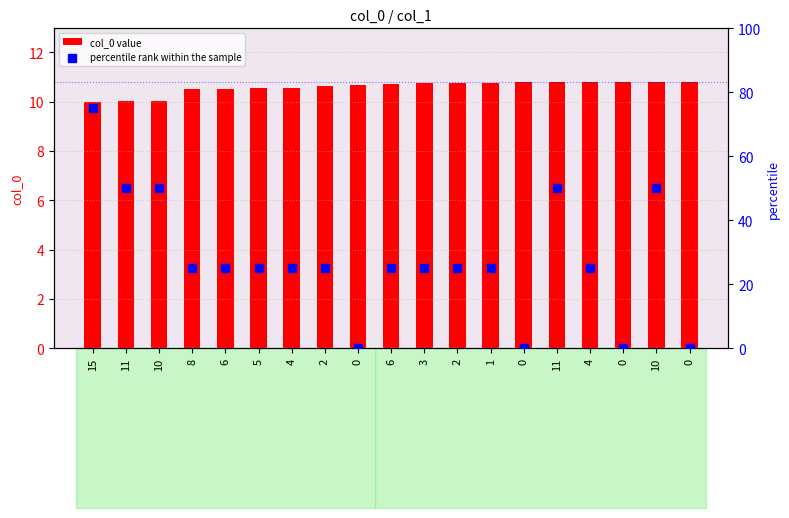

What is the total value across all series at 0?

10.7